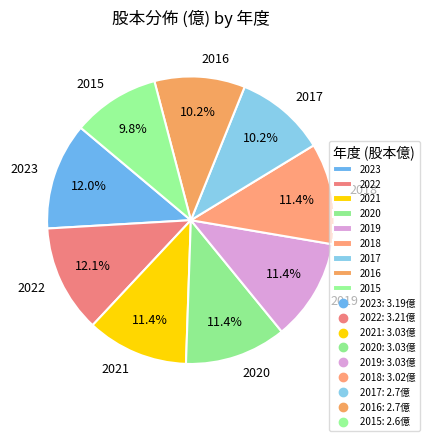

Is 2019 the majority of the pie?

No